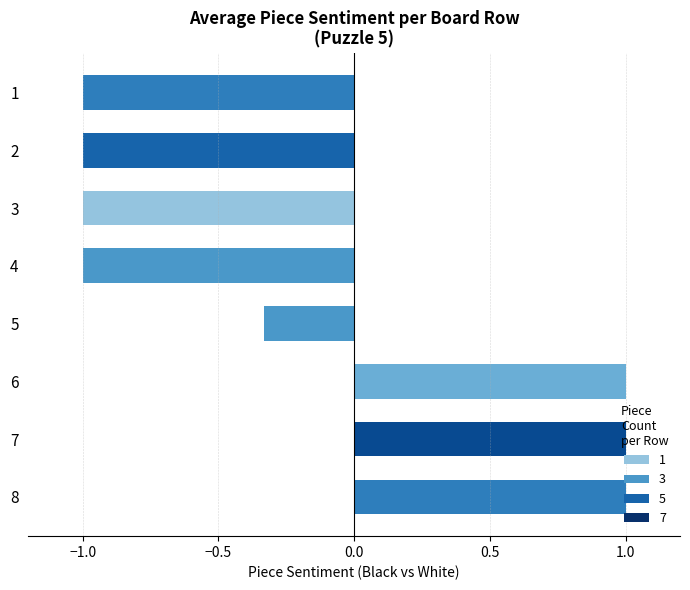

What is the smallest value displayed?

-1.0